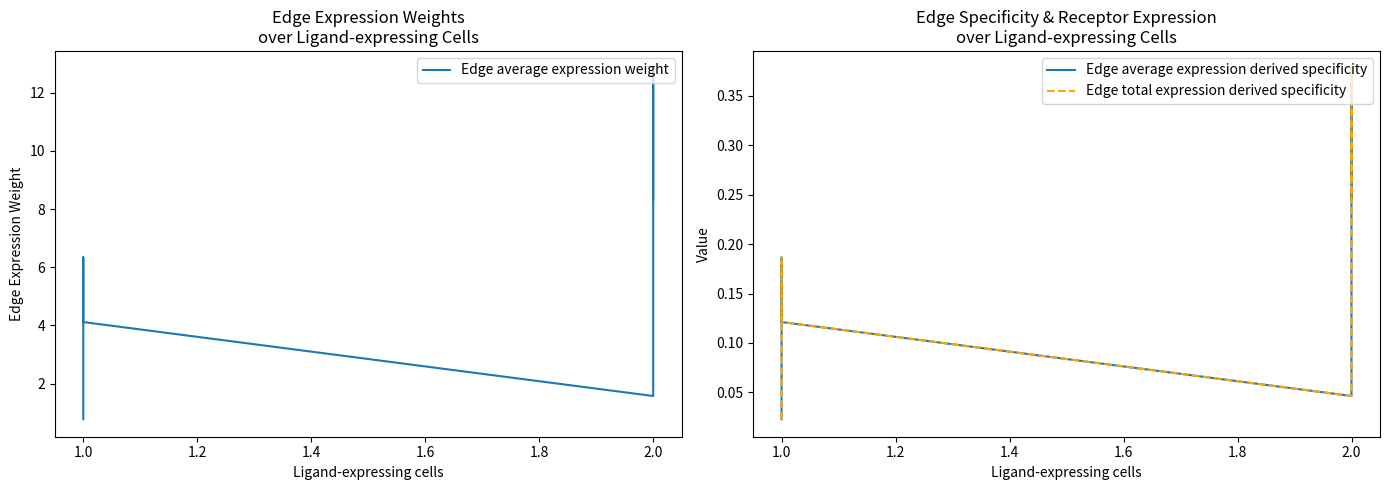

What is the label of the 6th point from the right?

1.0